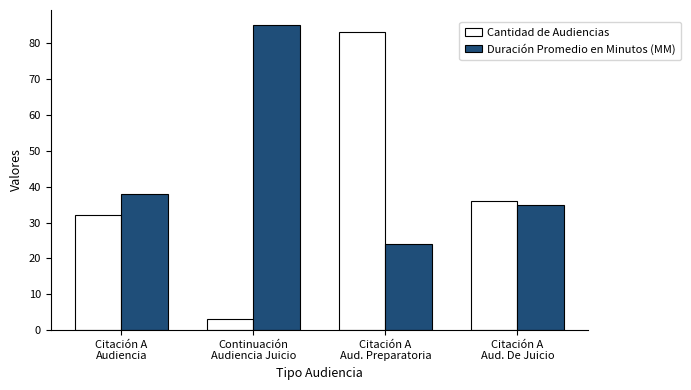

True or false: Cantidad de Audiencias has a value of 32 at Citación A
Audiencia.

True